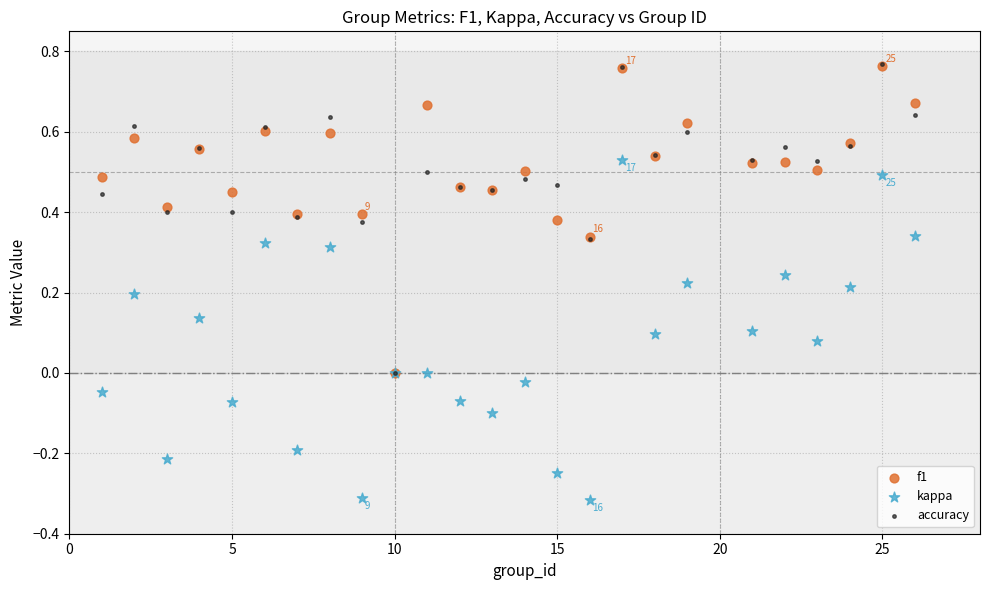

What are all the series names shown in the legend?

f1, kappa, accuracy